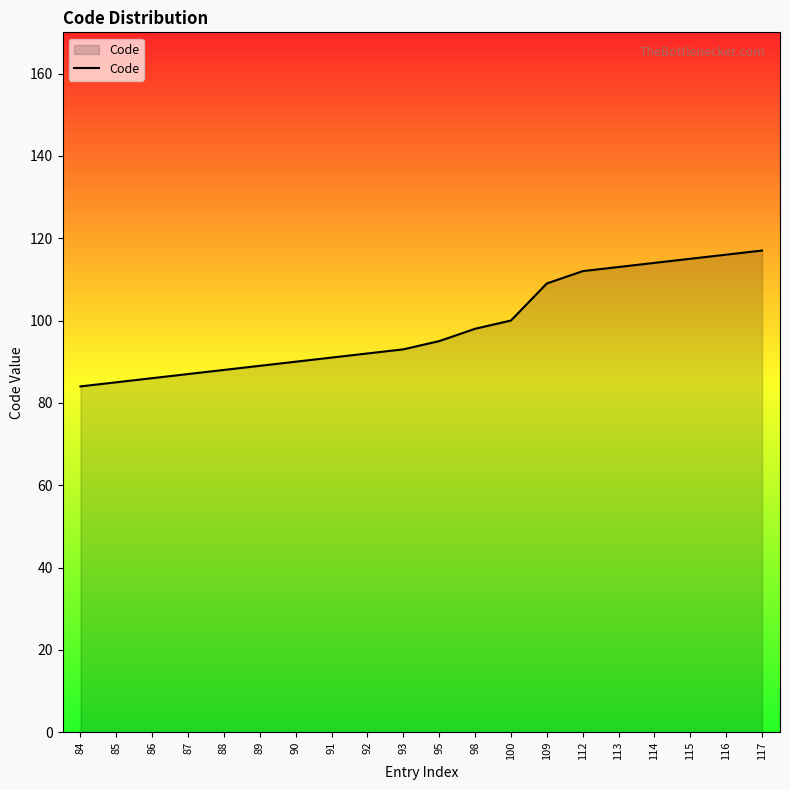

Approximately how many times larger is the value at 98 compared to 85?

1.2